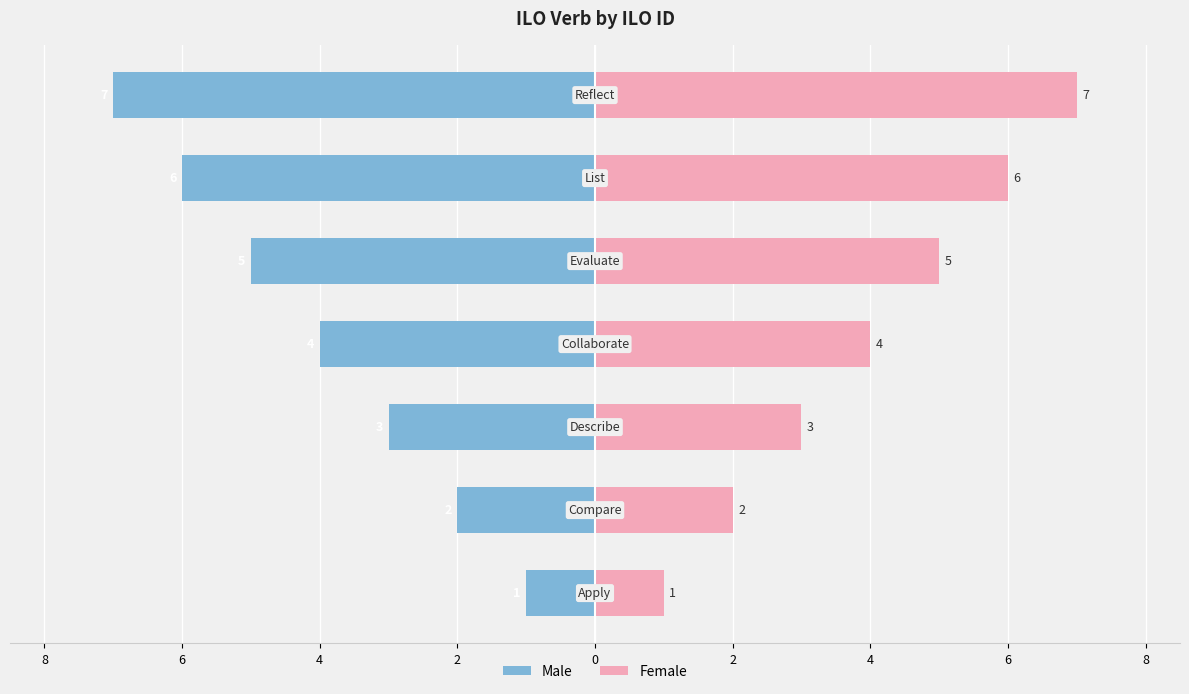

Reading left to right, transcribe all the data shown in this chart.

Male: -1	-2	-3	-4	-5	-6	-7
Female: 1	2	3	4	5	6	7